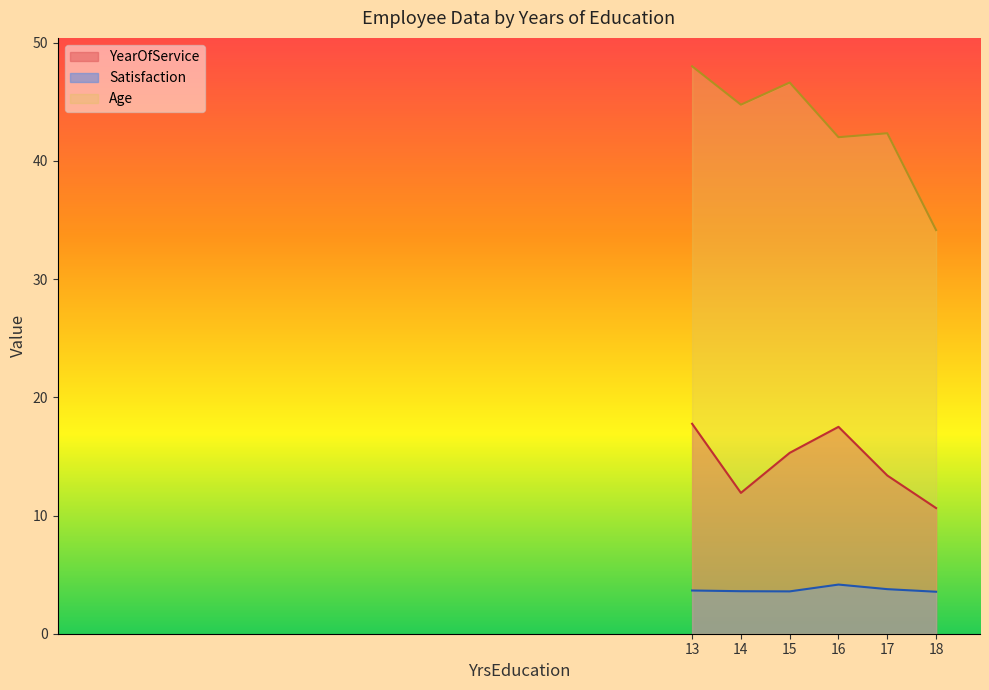

Does the chart display data point markers on the line(s)?

No